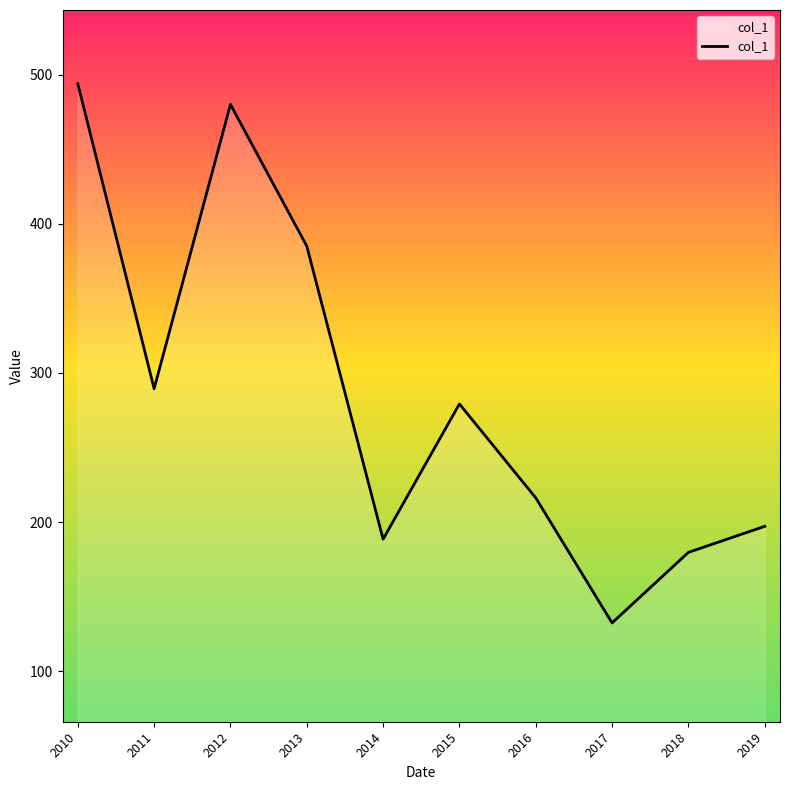

Rank the categories by value from lowest to highest.

2017, 2018, 2014, 2019, 2016, 2015, 2011, 2013, 2012, 2010